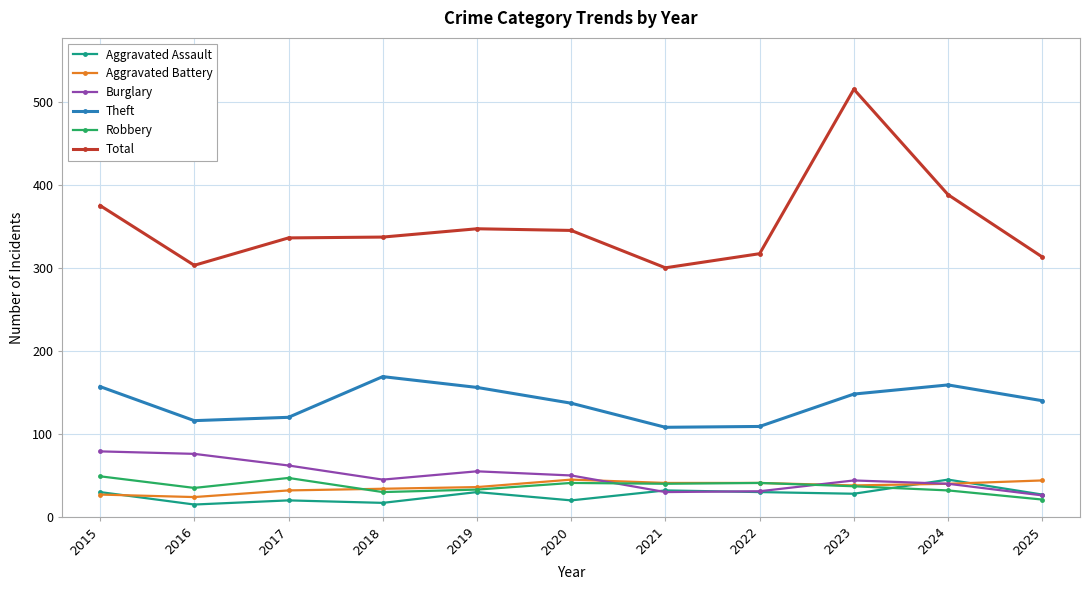

What is the highest value of the Aggravated Battery series?

45